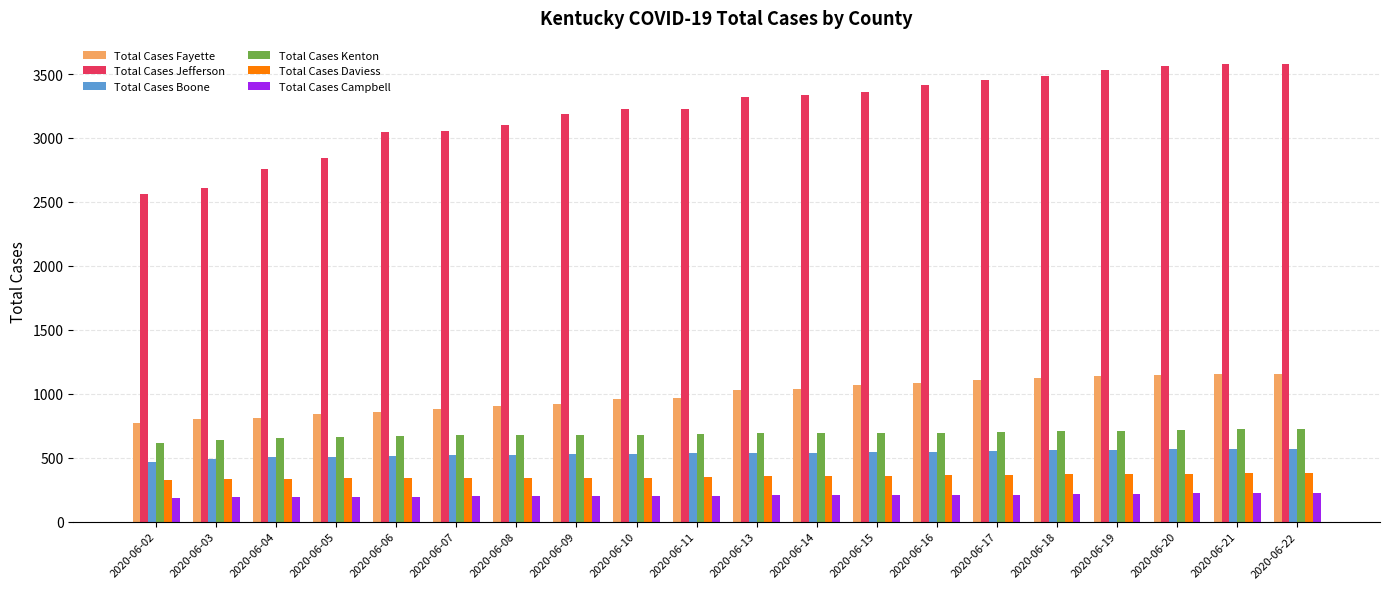

What is the difference between the highest and lowest values at 2020-06-16?

3205